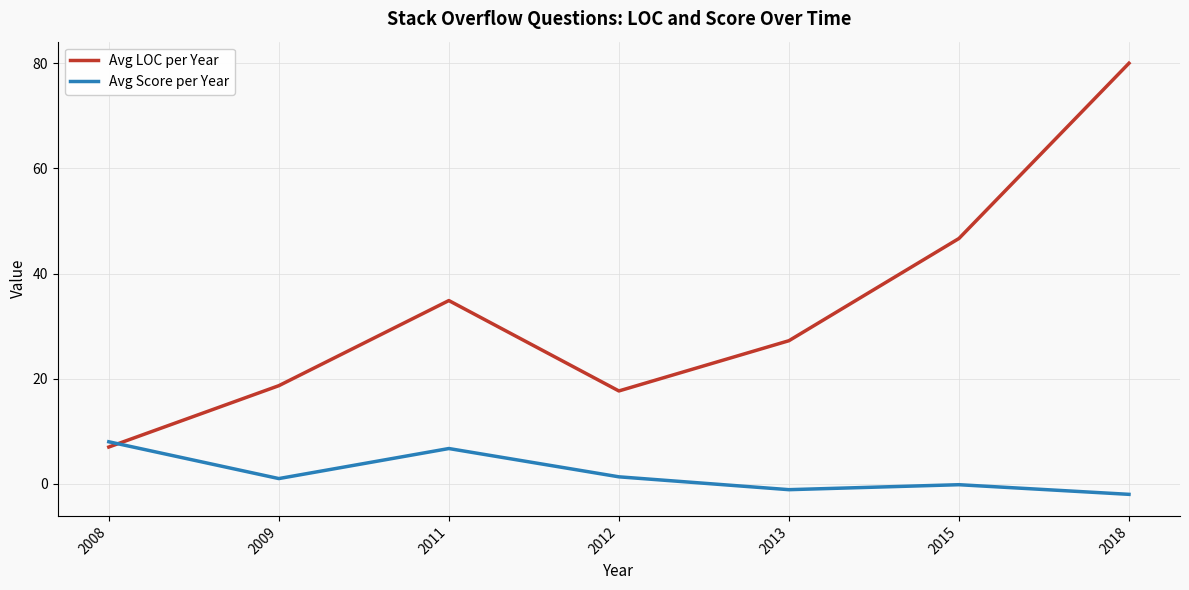

Rank the series by their maximum value, from highest to lowest.

Avg LOC per Year, Avg Score per Year